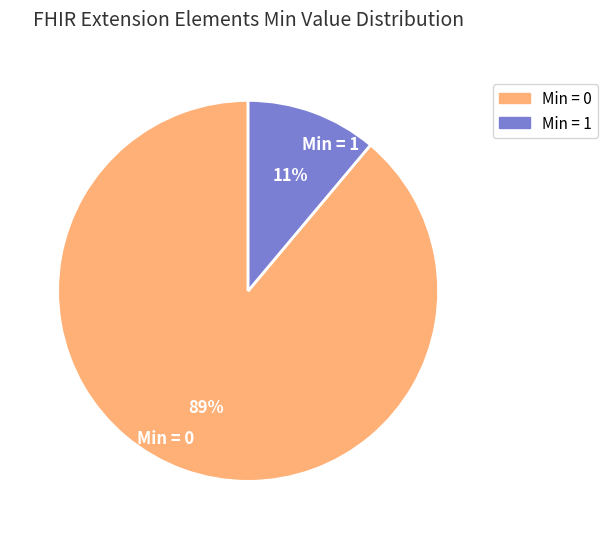

Which has a higher value, Min = 0 or Min = 1?

Min = 0